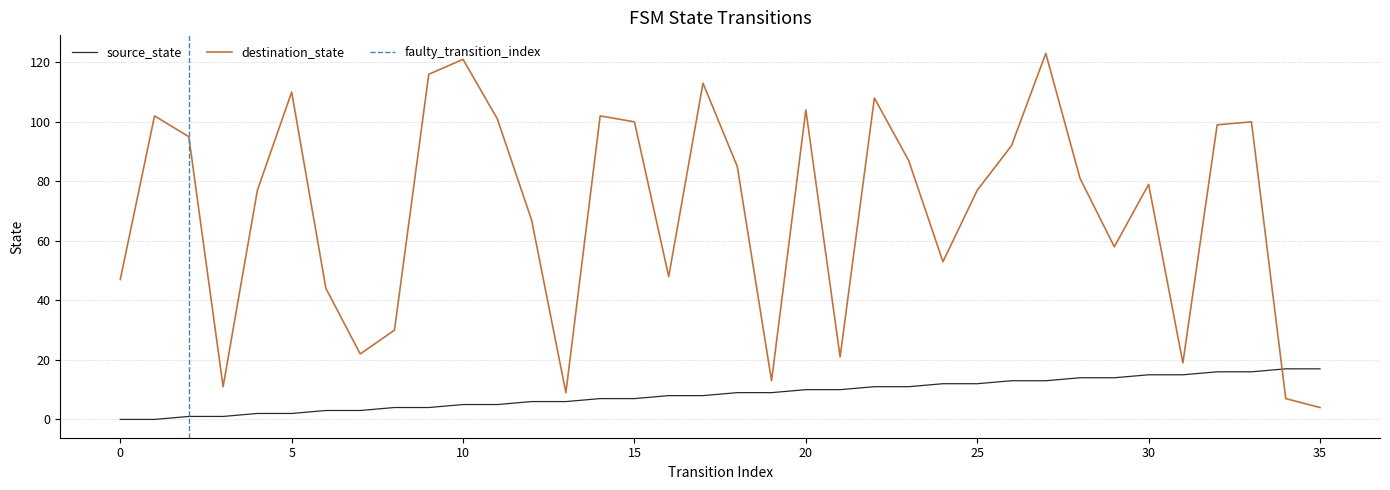

True or false: source_state has more than 0 points higher than both neighbors.

False